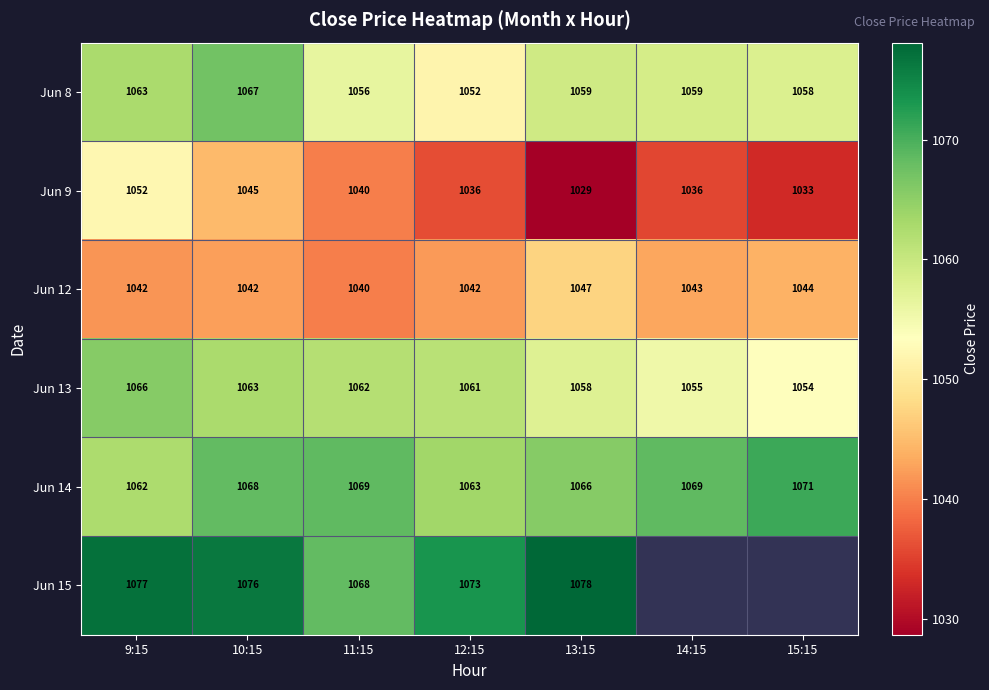

At which category is the sum across all series the highest?

10:15